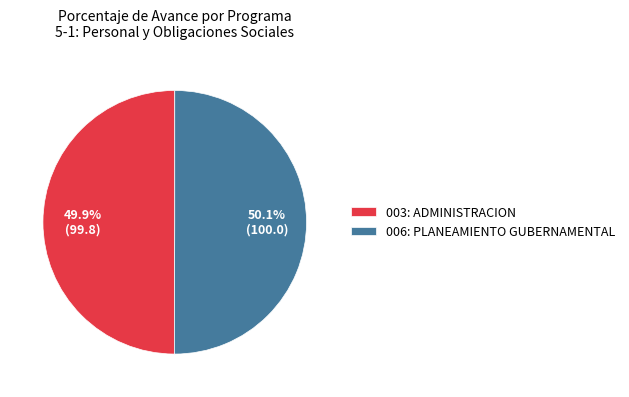

Approximately how many times larger is the value at 003: ADMINISTRACION compared to 006: PLANEAMIENTO GUBERNAMENTAL?

1.0